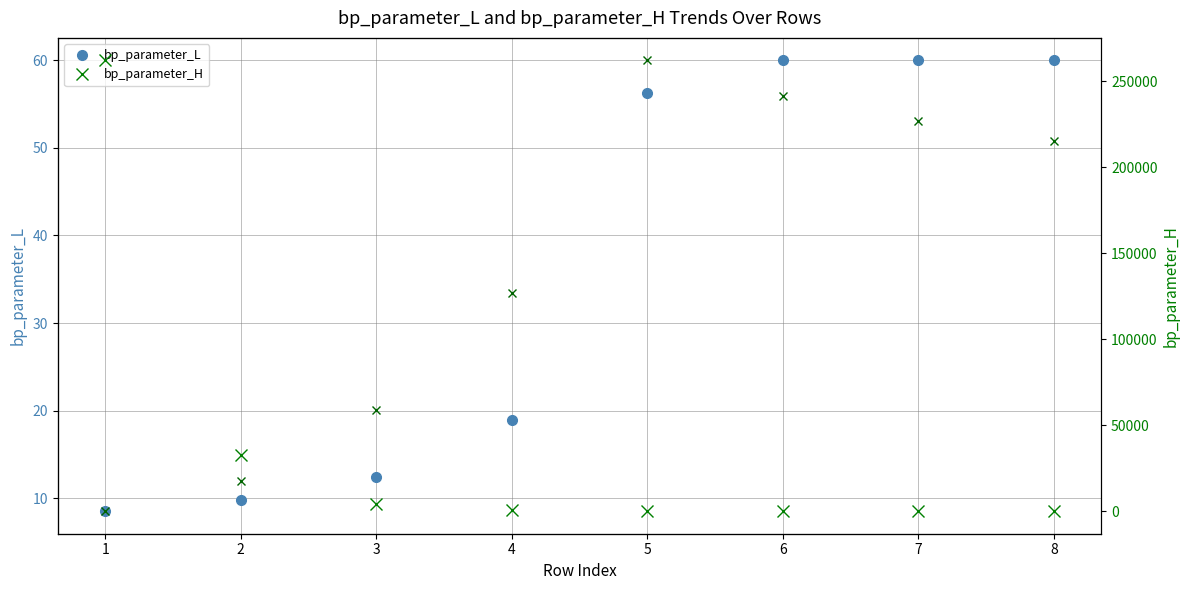

Rank the series by their maximum value, from lowest to highest.

bp_parameter_L, bp_parameter_H, SRPT_L2_norm_flow_time (scaled)